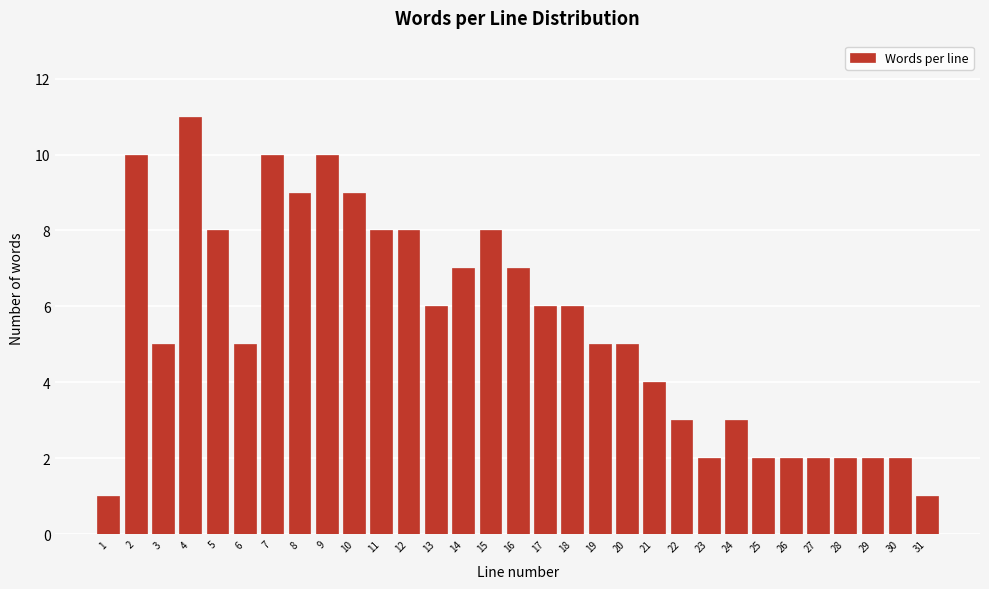

What is the value of the 19th bar from the left?

5